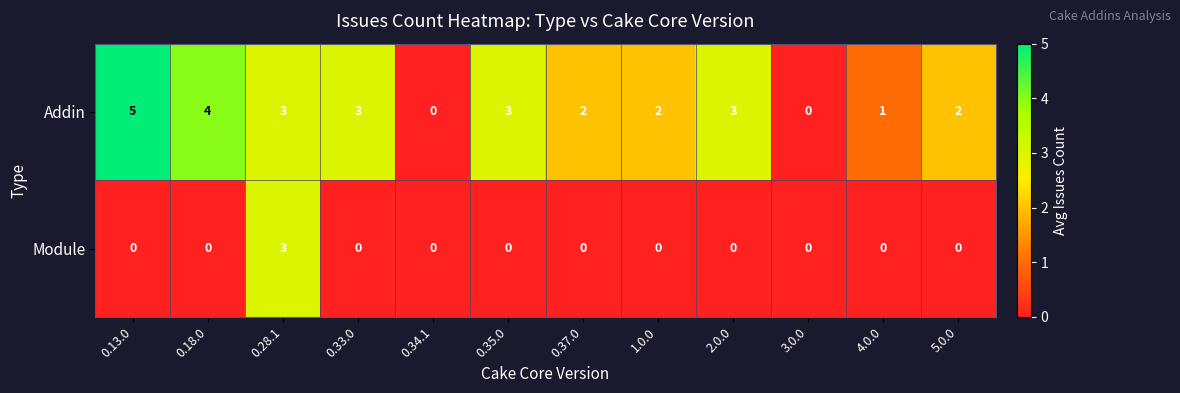

What is the maximum value for Module?

3